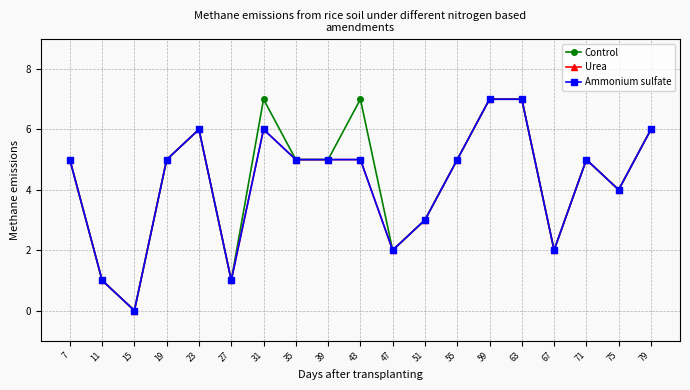

Is this an area chart (filled region under the line)?

No